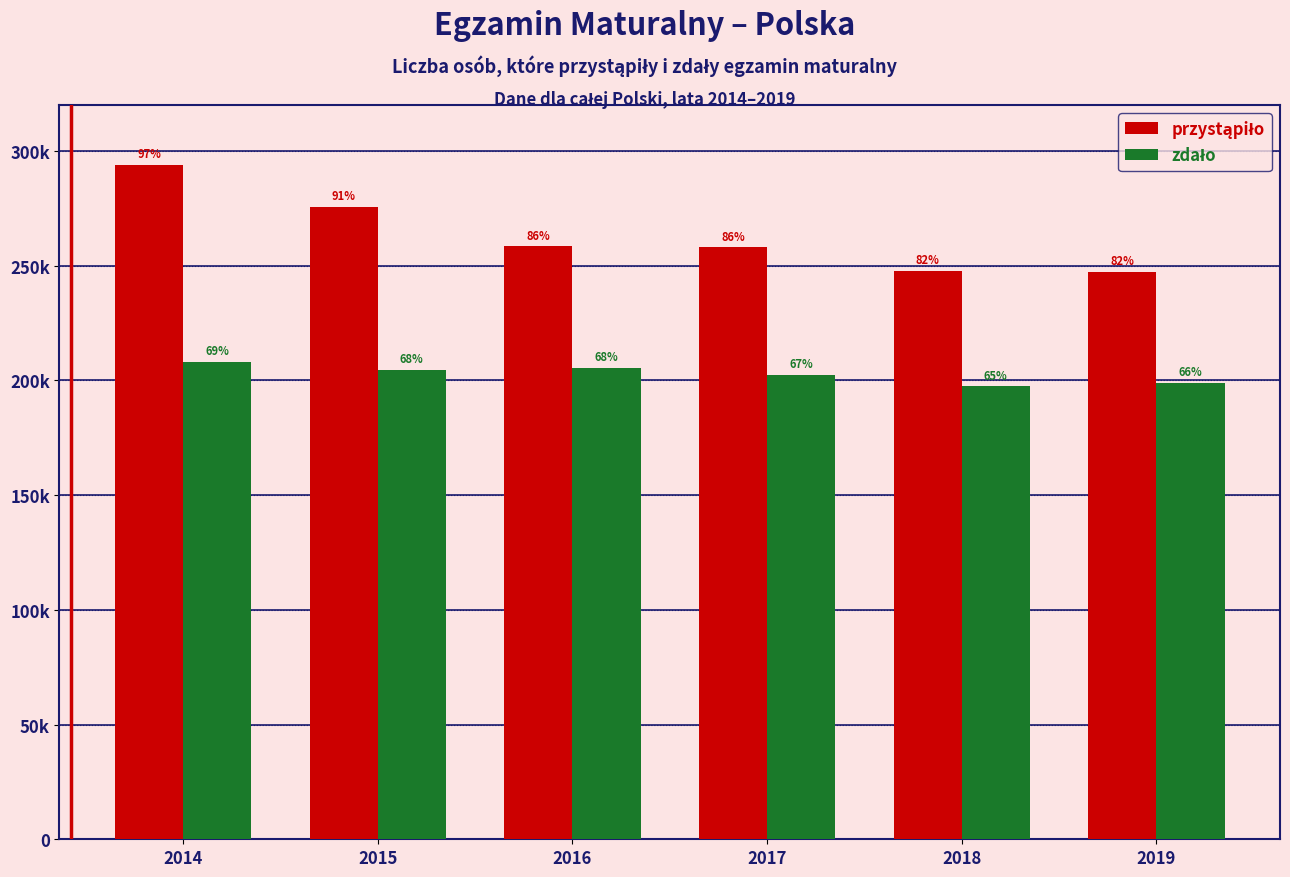

At which label does zdało reach its peak?

2014